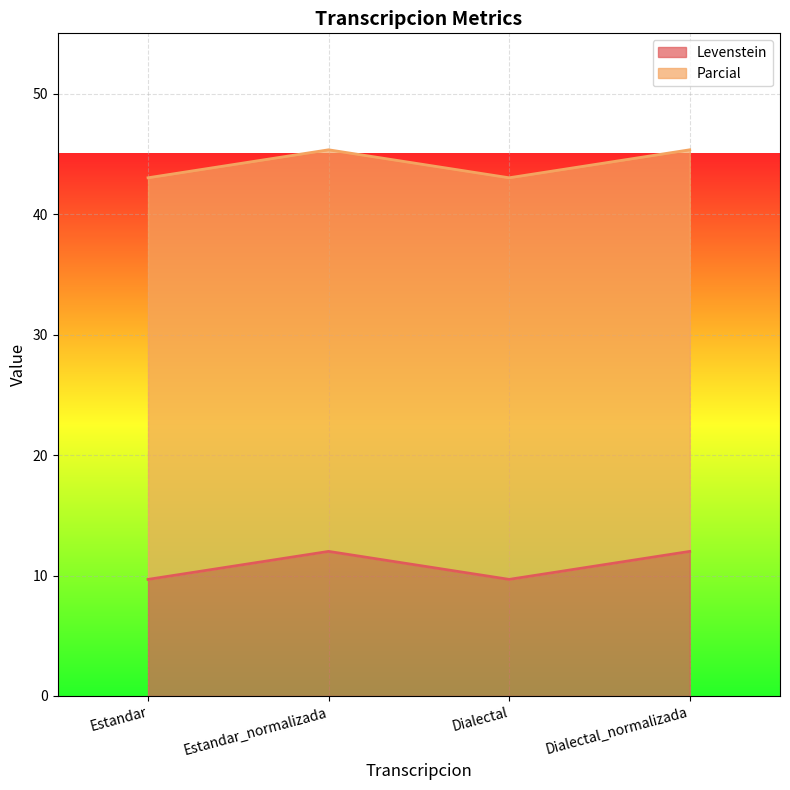

Is it true that the value at Dialectal_normalizada is 12.0?

True